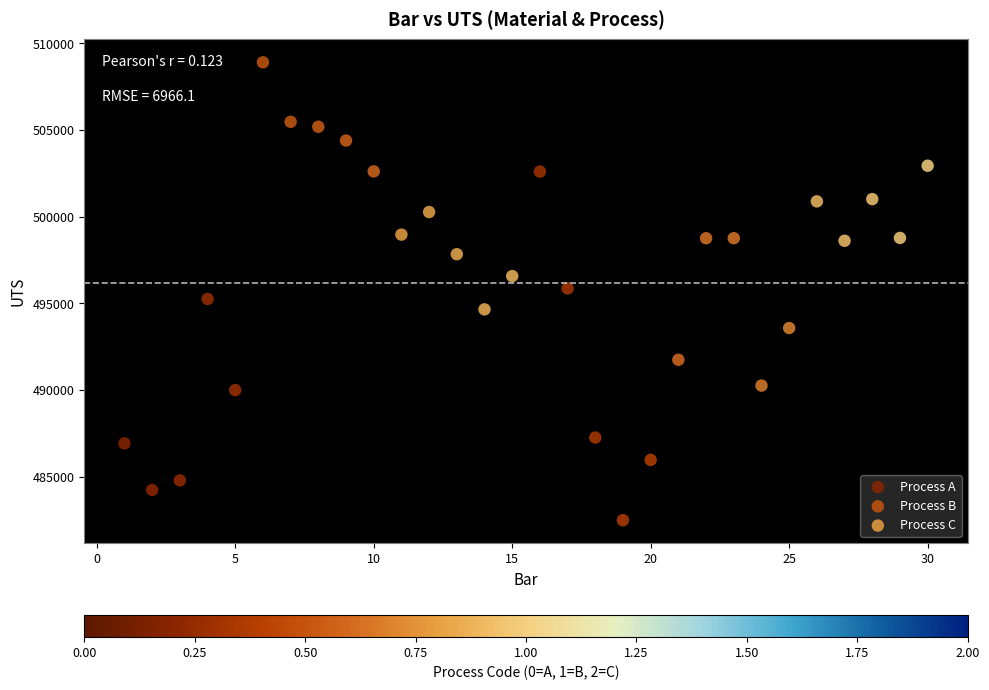

Which series has the widest spread of Y values?

Process A